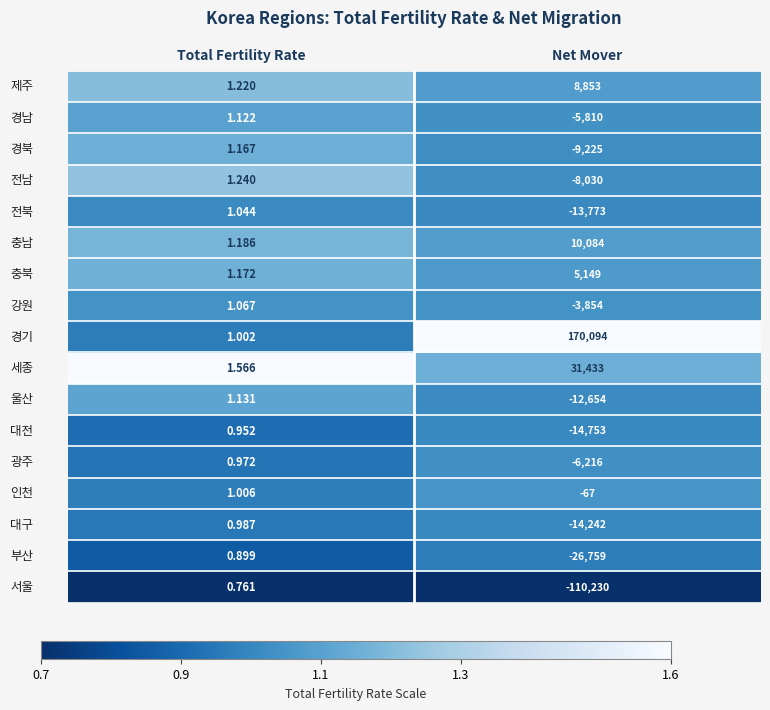

Which label corresponds to the smallest value in the chart?

Net Mover